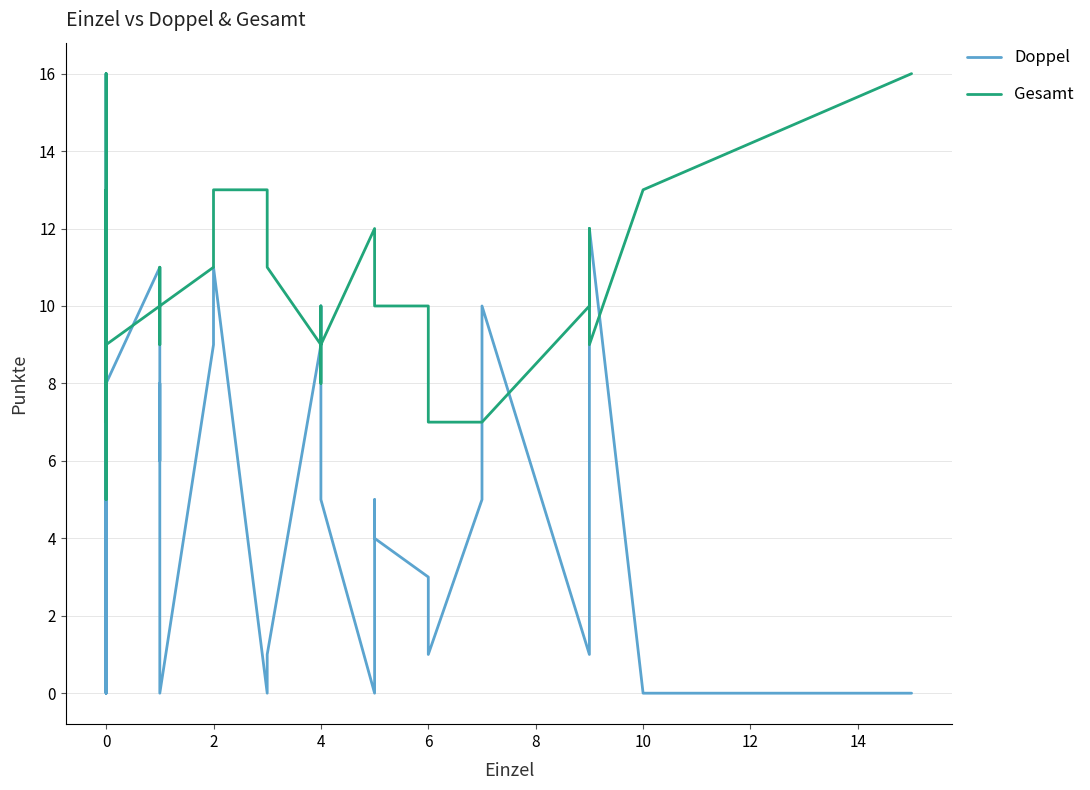

Reading left to right, what are all the values shown in this chart?

Doppel: 5	16	8	13	7	13	5	11	10	0	6	0	8	11	6	8	6	0	0	9	10	11	0	1	9	10	6	5	0	5	4	3	1	5	10	1	8	12	0	0
Gesamt: 5	16	8	13	7	13	5	13	10	8	13	10	9	10	11	9	10	10	10	11	11	13	13	11	9	10	8	9	12	11	10	10	7	7	7	10	12	9	13	16